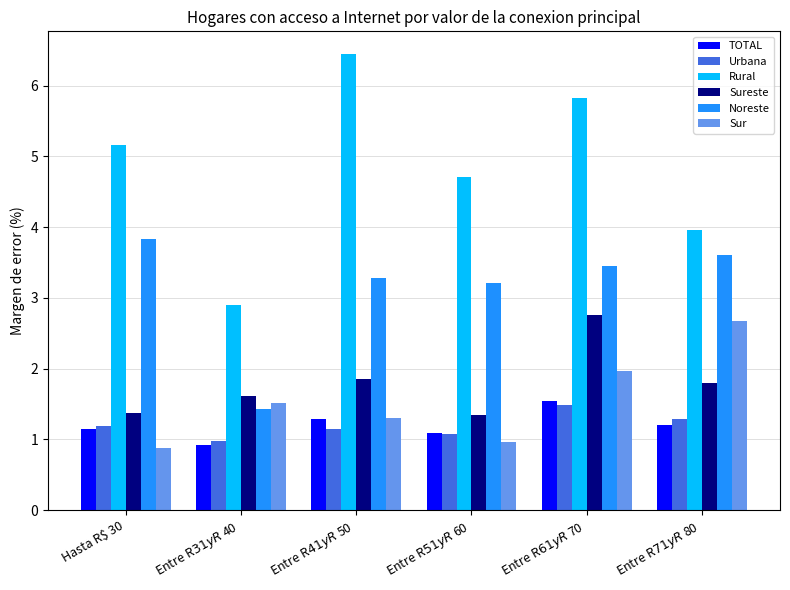

What is the maximum value shown in the chart?

6.4